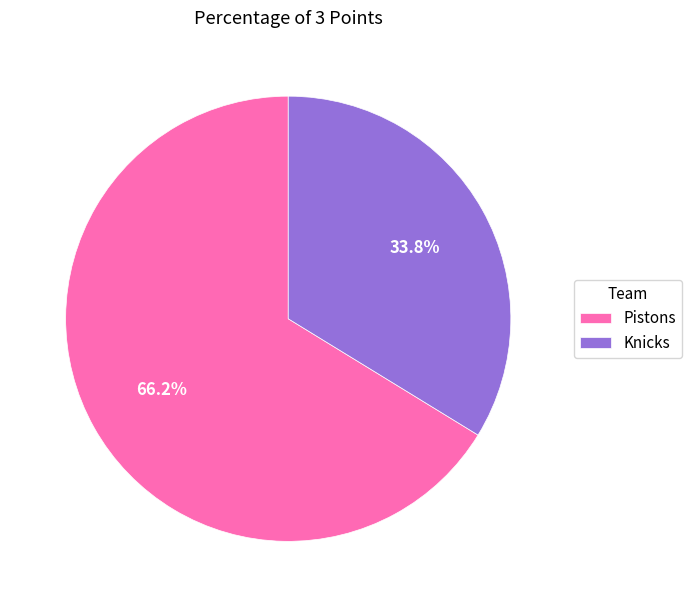

Is there any slice that represents more than half of the pie?

Yes